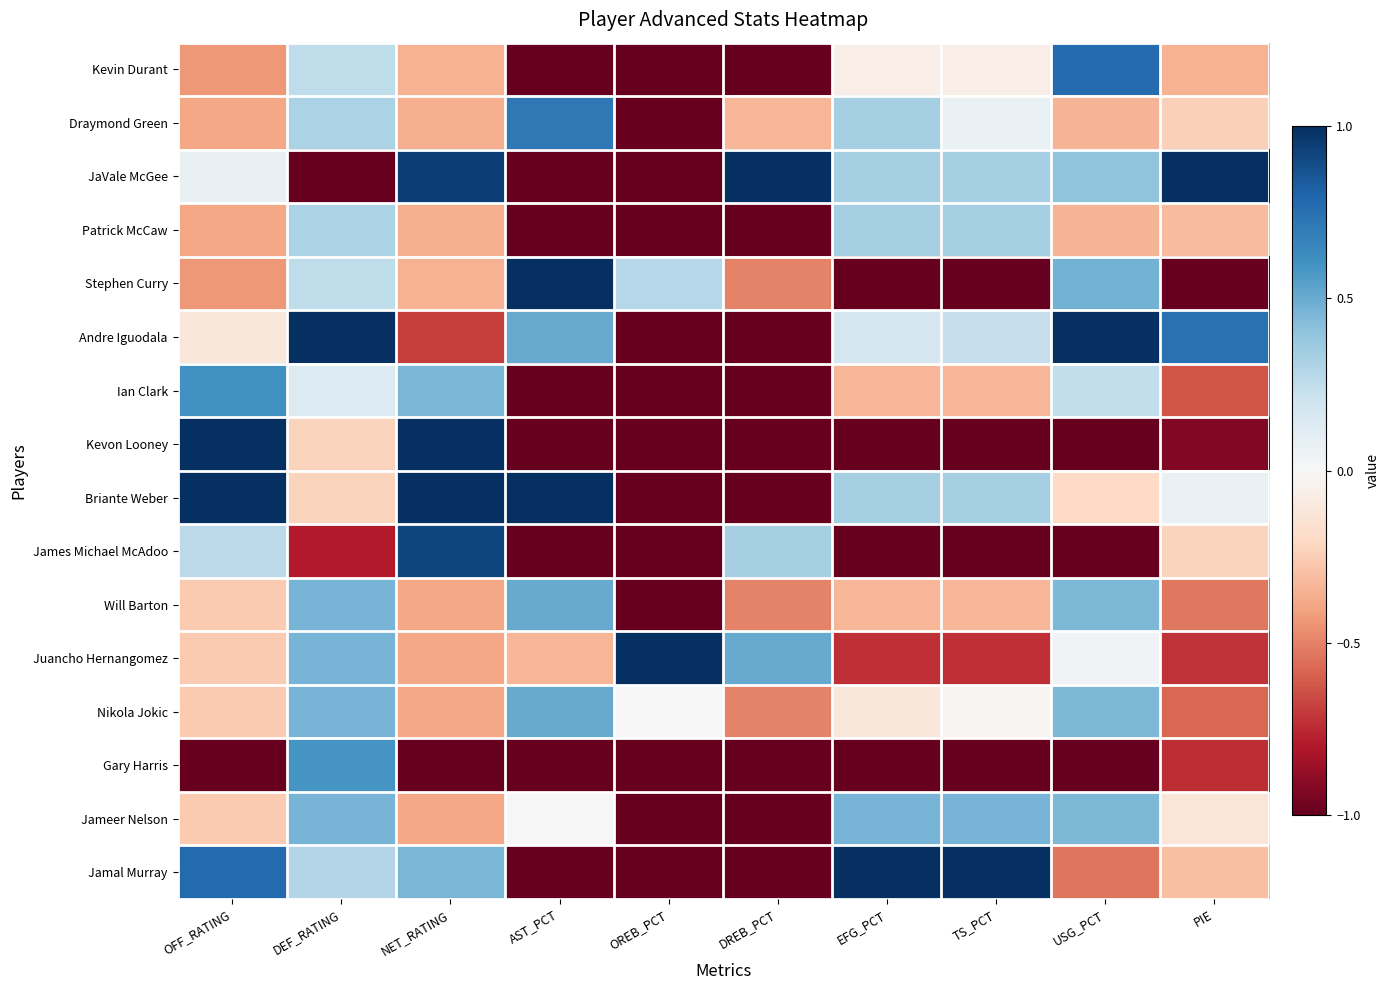

Reading left to right, extract all data points from this chart.

Kevin Durant: OFF_RATING=-0.4	DEF_RATING=0.3	NET_RATING=-0.4	AST_PCT=-1.0	OREB_PCT=-1.0	DREB_PCT=-1.0	EFG_PCT=-0.1	TS_PCT=-0.1	USG_PCT=0.8	PIE=-0.3
Draymond Green: OFF_RATING=-0.4	DEF_RATING=0.3	NET_RATING=-0.4	AST_PCT=0.7	OREB_PCT=-1.0	DREB_PCT=-0.3	EFG_PCT=0.3	TS_PCT=0.1	USG_PCT=-0.3	PIE=-0.2
JaVale McGee: OFF_RATING=0.1	DEF_RATING=-1.0	NET_RATING=0.9	AST_PCT=-1.0	OREB_PCT=-1.0	DREB_PCT=1.0	EFG_PCT=0.3	TS_PCT=0.3	USG_PCT=0.4	PIE=1.0
Patrick McCaw: OFF_RATING=-0.4	DEF_RATING=0.3	NET_RATING=-0.4	AST_PCT=-1.0	OREB_PCT=-1.0	DREB_PCT=-1.0	EFG_PCT=0.3	TS_PCT=0.3	USG_PCT=-0.3	PIE=-0.3
Stephen Curry: OFF_RATING=-0.4	DEF_RATING=0.3	NET_RATING=-0.4	AST_PCT=1.0	OREB_PCT=0.3	DREB_PCT=-0.5	EFG_PCT=-1.0	TS_PCT=-1.0	USG_PCT=0.5	PIE=-1.0
Andre Iguodala: OFF_RATING=-0.1	DEF_RATING=1.0	NET_RATING=-0.7	AST_PCT=0.5	OREB_PCT=-1.0	DREB_PCT=-1.0	EFG_PCT=0.2	TS_PCT=0.2	USG_PCT=1.0	PIE=0.7
Ian Clark: OFF_RATING=0.6	DEF_RATING=0.1	NET_RATING=0.5	AST_PCT=-1.0	OREB_PCT=-1.0	DREB_PCT=-1.0	EFG_PCT=-0.3	TS_PCT=-0.3	USG_PCT=0.2	PIE=-0.6
Kevon Looney: OFF_RATING=1.0	DEF_RATING=-0.2	NET_RATING=1.0	AST_PCT=-1.0	OREB_PCT=-1.0	DREB_PCT=-1.0	EFG_PCT=-1.0	TS_PCT=-1.0	USG_PCT=-1.0	PIE=-0.9
Briante Weber: OFF_RATING=1.0	DEF_RATING=-0.2	NET_RATING=1.0	AST_PCT=1.0	OREB_PCT=-1.0	DREB_PCT=-1.0	EFG_PCT=0.3	TS_PCT=0.3	USG_PCT=-0.2	PIE=0.1
James Michael McAdoo: OFF_RATING=0.3	DEF_RATING=-0.8	NET_RATING=0.9	AST_PCT=-1.0	OREB_PCT=-1.0	DREB_PCT=0.3	EFG_PCT=-1.0	TS_PCT=-1.0	USG_PCT=-1.0	PIE=-0.2
Will Barton: OFF_RATING=-0.3	DEF_RATING=0.5	NET_RATING=-0.4	AST_PCT=0.5	OREB_PCT=-1.0	DREB_PCT=-0.5	EFG_PCT=-0.3	TS_PCT=-0.3	USG_PCT=0.5	PIE=-0.5
Juancho Hernangomez: OFF_RATING=-0.3	DEF_RATING=0.5	NET_RATING=-0.4	AST_PCT=-0.3	OREB_PCT=1.0	DREB_PCT=0.5	EFG_PCT=-0.7	TS_PCT=-0.7	USG_PCT=0.0	PIE=-0.7
Nikola Jokic: OFF_RATING=-0.3	DEF_RATING=0.5	NET_RATING=-0.4	AST_PCT=0.5	OREB_PCT=0.0	DREB_PCT=-0.5	EFG_PCT=-0.1	TS_PCT=-0.0	USG_PCT=0.5	PIE=-0.6
Gary Harris: OFF_RATING=-1.0	DEF_RATING=0.6	NET_RATING=-1.0	AST_PCT=-1.0	OREB_PCT=-1.0	DREB_PCT=-1.0	EFG_PCT=-1.0	TS_PCT=-1.0	USG_PCT=-1.0	PIE=-0.7
Jameer Nelson: OFF_RATING=-0.3	DEF_RATING=0.5	NET_RATING=-0.4	AST_PCT=0.0	OREB_PCT=-1.0	DREB_PCT=-1.0	EFG_PCT=0.5	TS_PCT=0.5	USG_PCT=0.5	PIE=-0.1
Jamal Murray: OFF_RATING=0.8	DEF_RATING=0.3	NET_RATING=0.5	AST_PCT=-1.0	OREB_PCT=-1.0	DREB_PCT=-1.0	EFG_PCT=1.0	TS_PCT=1.0	USG_PCT=-0.5	PIE=-0.3